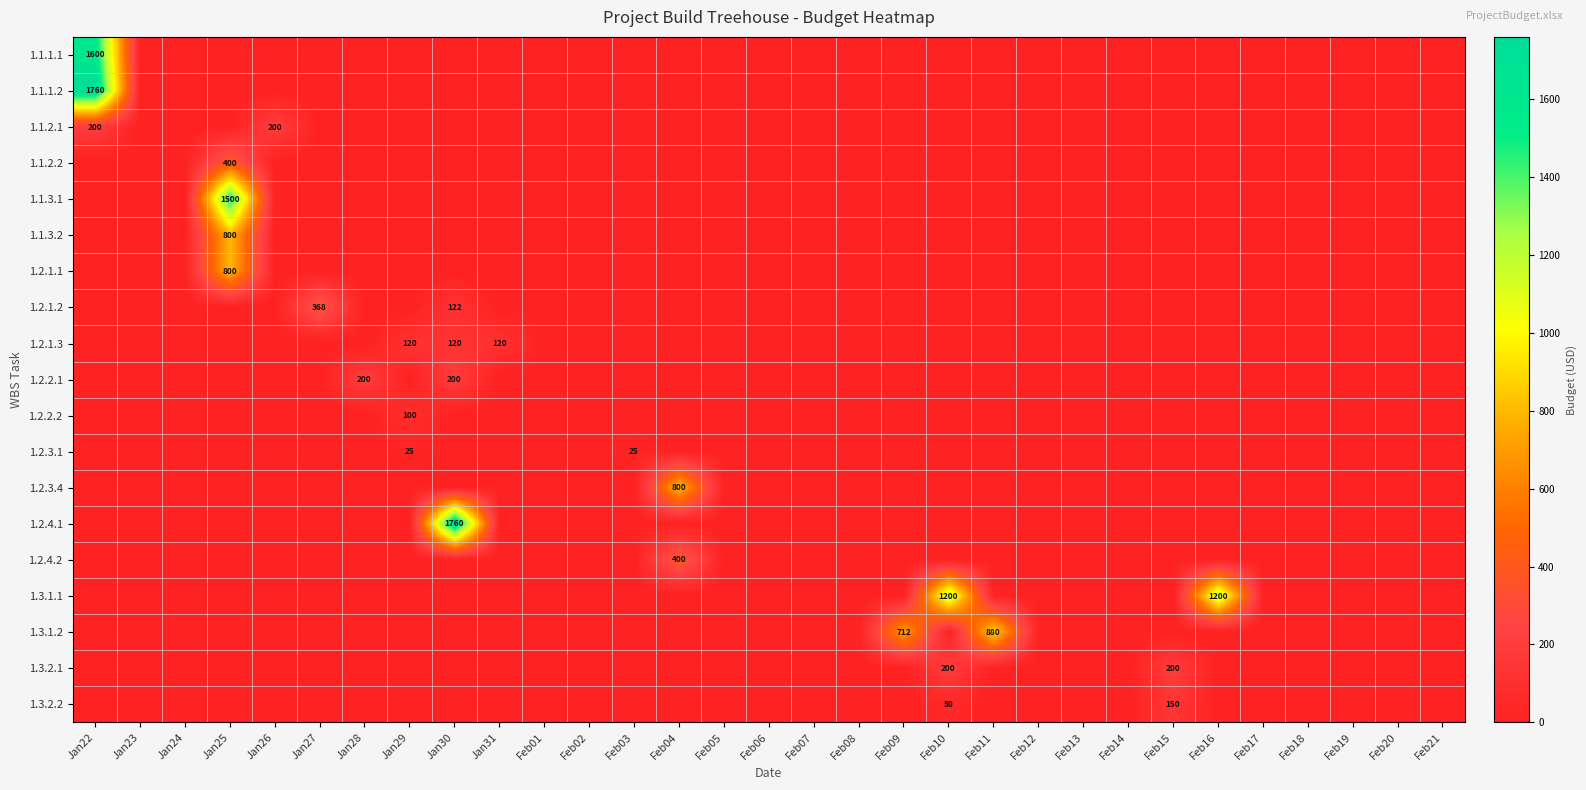

The value of 1.3.2.1 at Feb10 is 320. True or false?

False